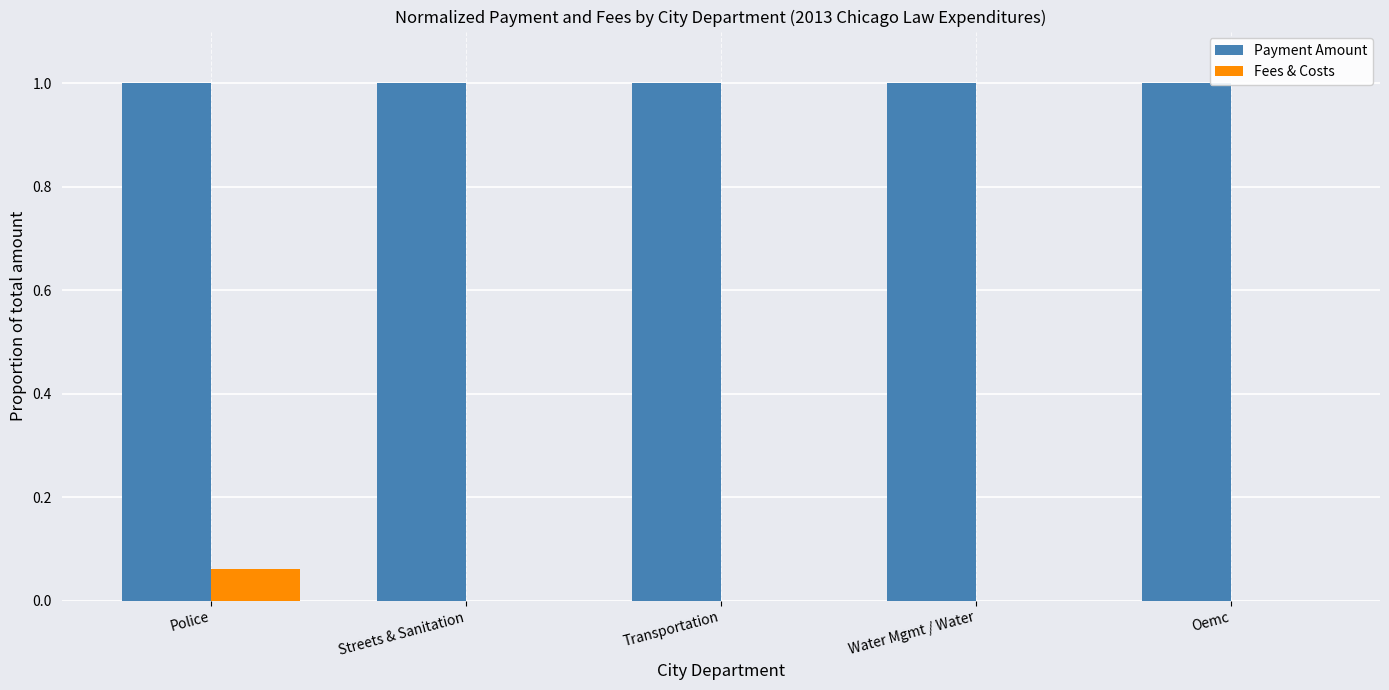

What is the maximum value shown in the chart?

1.0